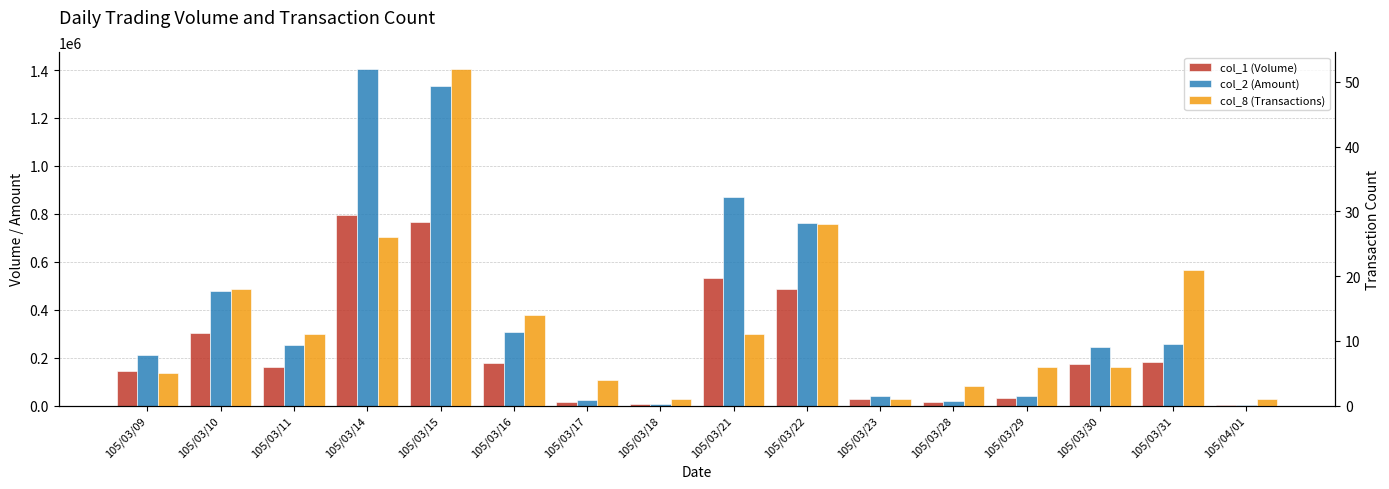

What is the maximum value shown in the chart?

1404720